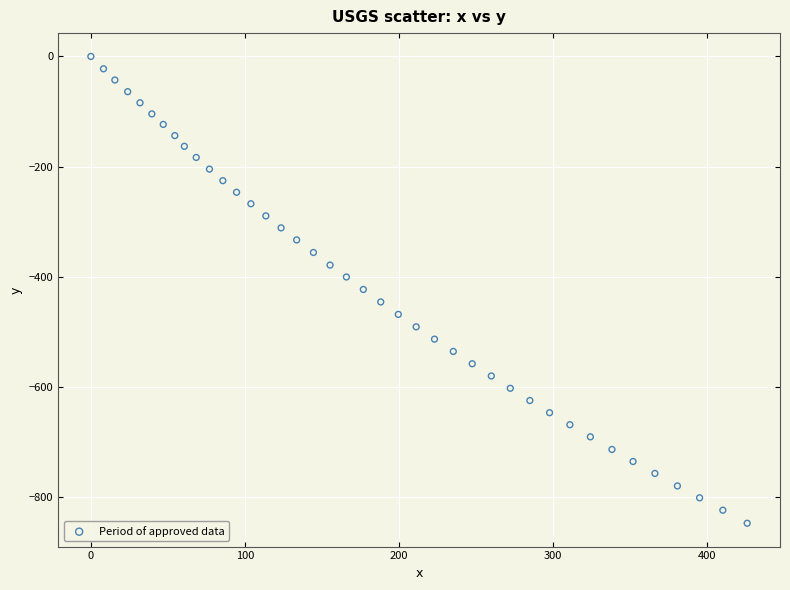

What is the range of X values (max minus min)?

426.1